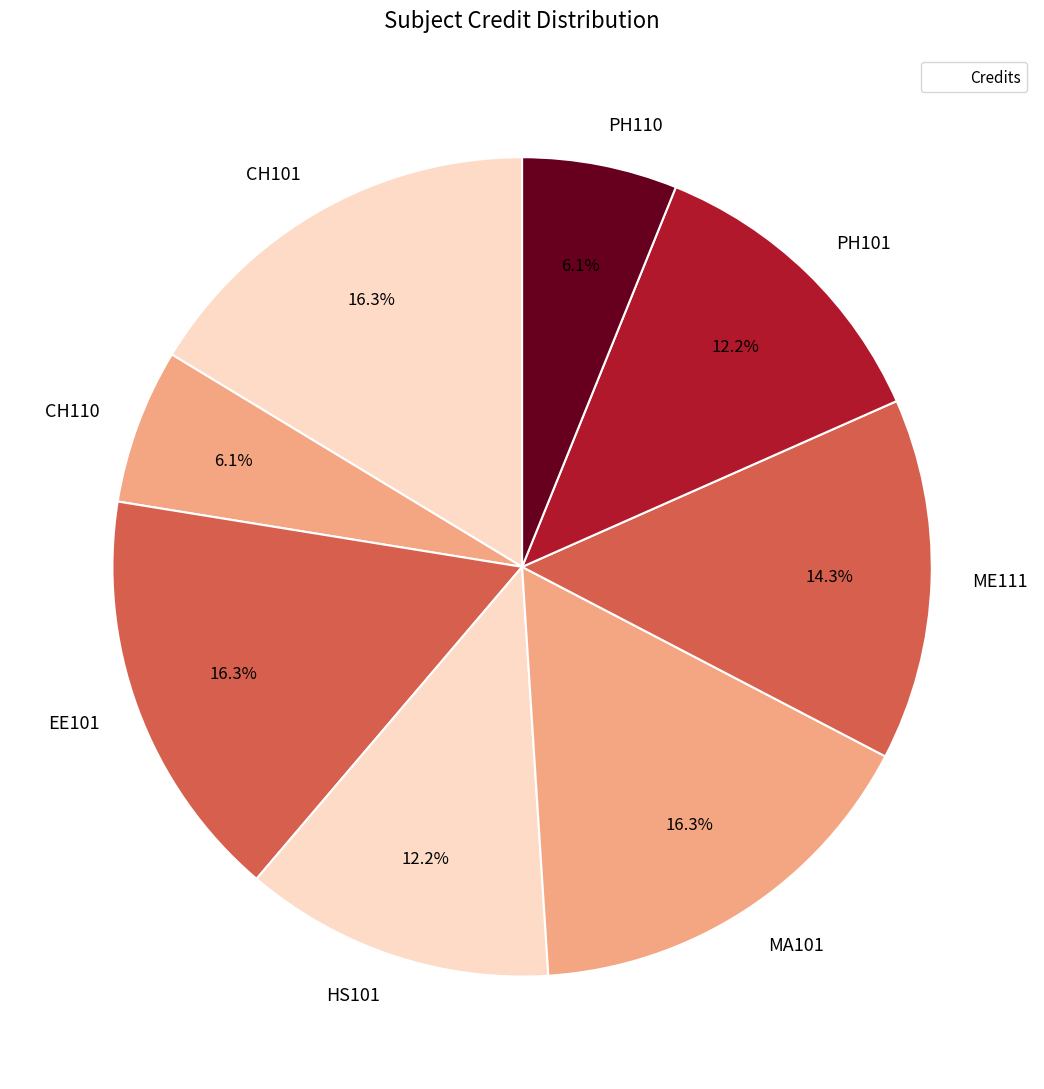

How many segments does this pie chart have?

8